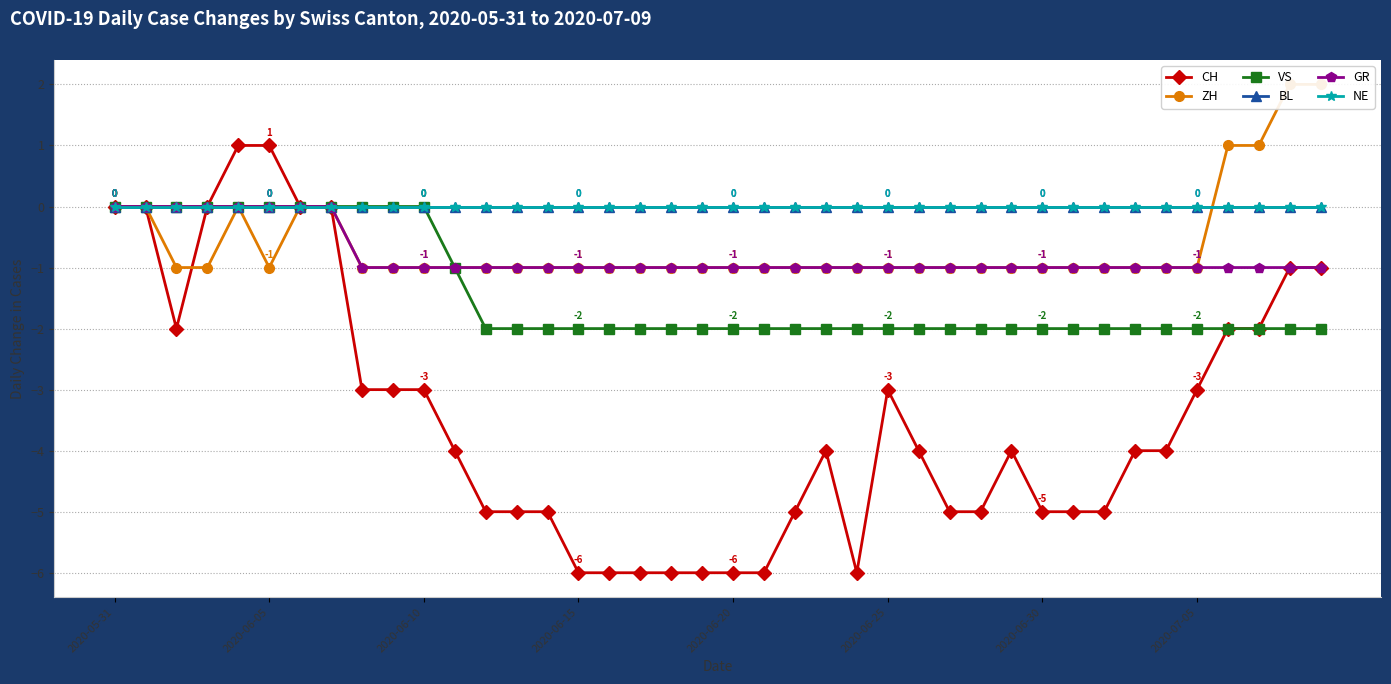

At which category does the chart reach its peak across all series?

38